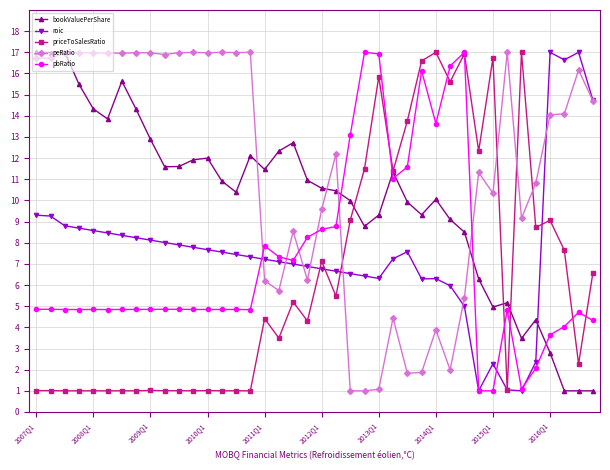

What is the sum of all priceToSalesRatio values?

255.1